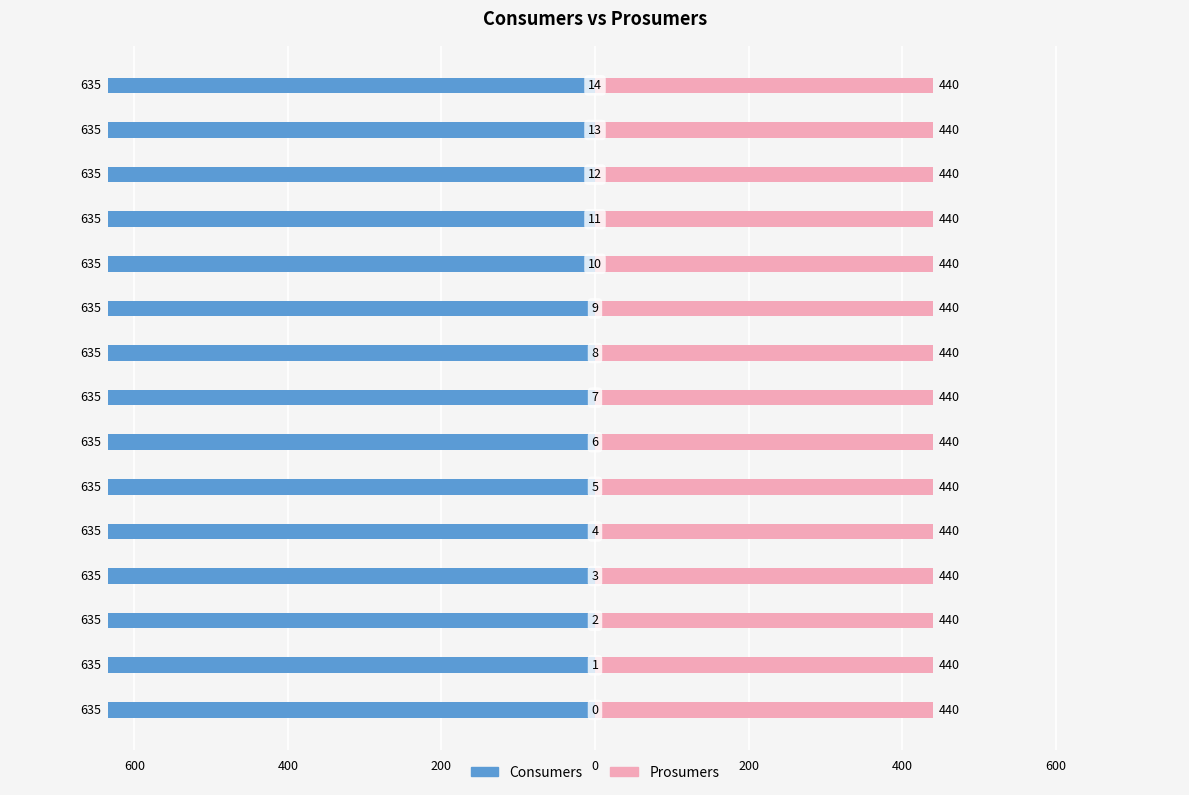

Reading left to right, list all the values displayed in this chart.

Consumers: 0=635	1=635	2=635	3=635	4=635	5=635	6=635	7=635	8=635	9=635	10=635	11=635	12=635	13=635	14=635
Prosumers: 0=440	1=440	2=440	3=440	4=440	5=440	6=440	7=440	8=440	9=440	10=440	11=440	12=440	13=440	14=440